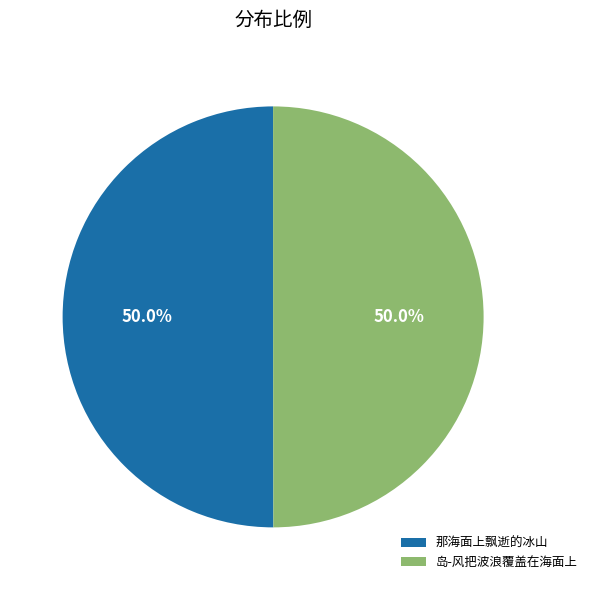

Is it true that 那海面上飘逝的冰山 is 50% of the pie?

True